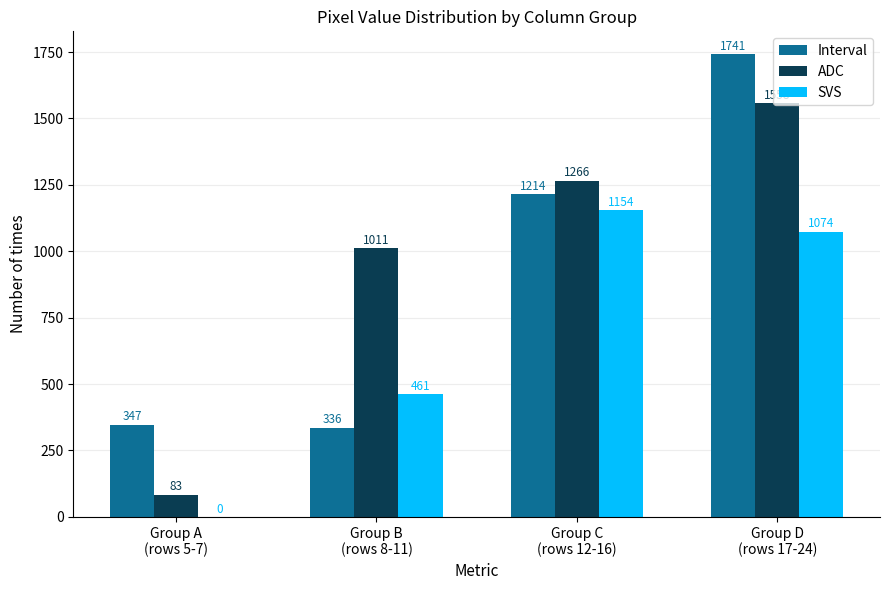

Which series has the largest total across all categories?

ADC